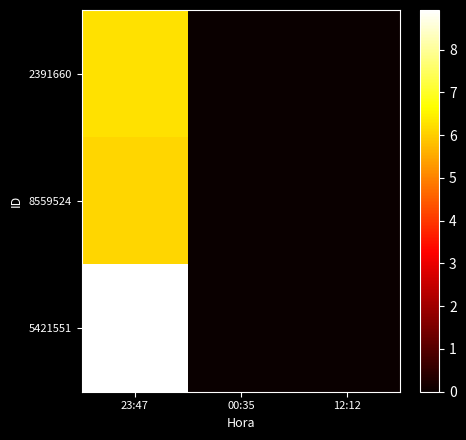

Which has a higher value, 00:35 or 23:47?

23:47